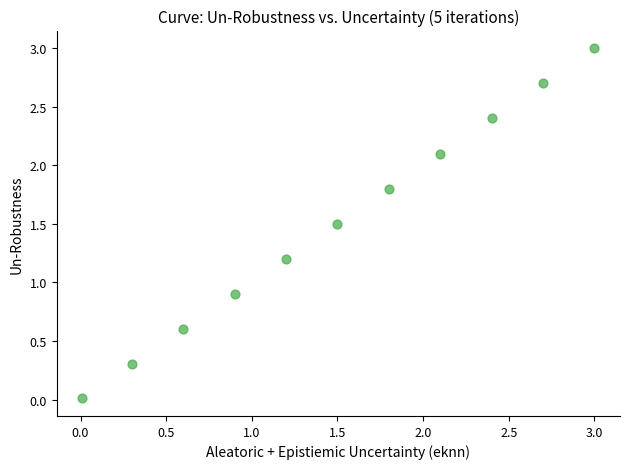

What is the average X value?

1.5